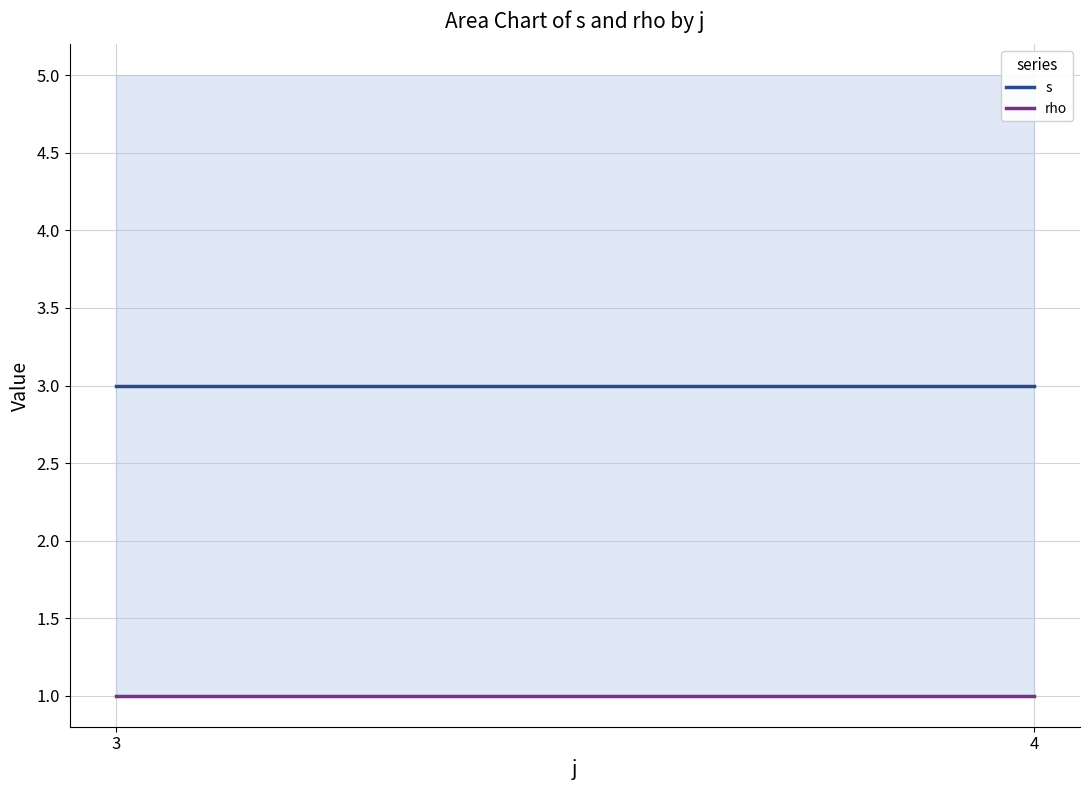

What is the maximum value shown in the chart?

3